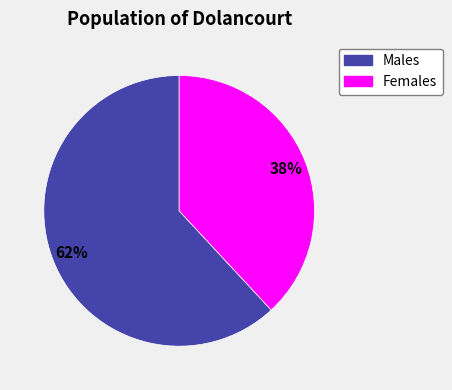

Which category has the biggest portion of the pie?

Males